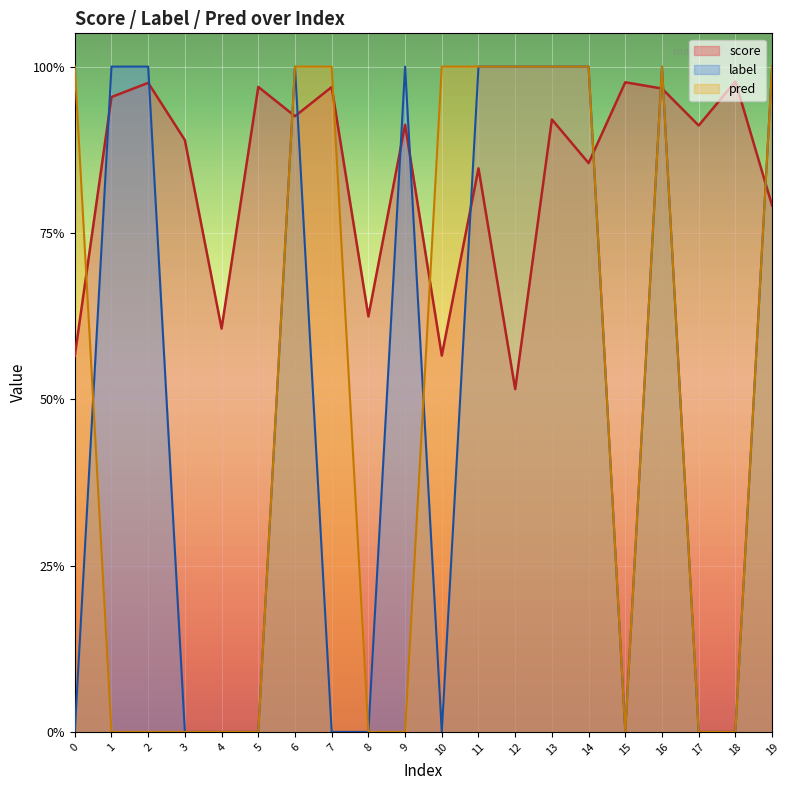

The value of pred at 6 is 1.0. True or false?

True